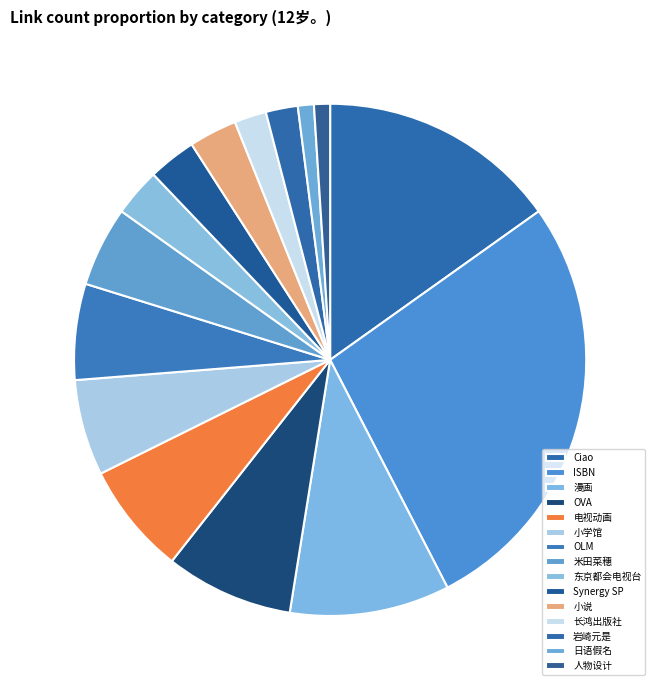

Which has a higher value, 电视动画 or 小学馆?

电视动画